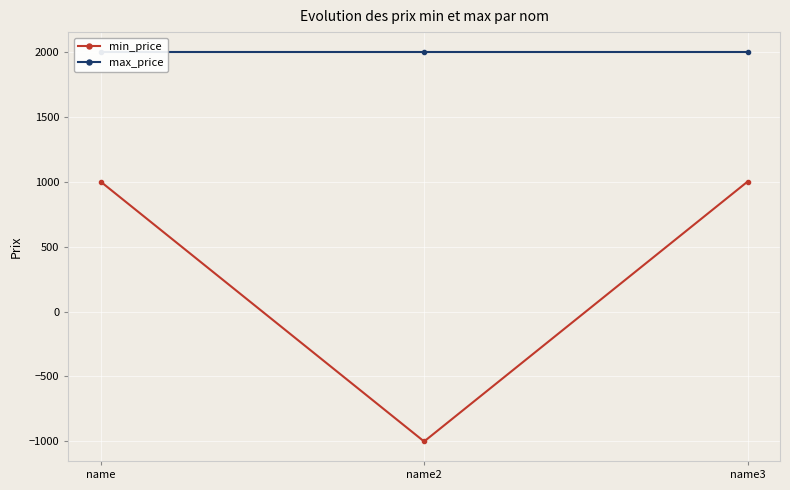

Reading left to right, what are all the values shown in this chart?

min_price: name=1000	name2=-1000	name3=1000
max_price: name=2000	name2=2000	name3=2000